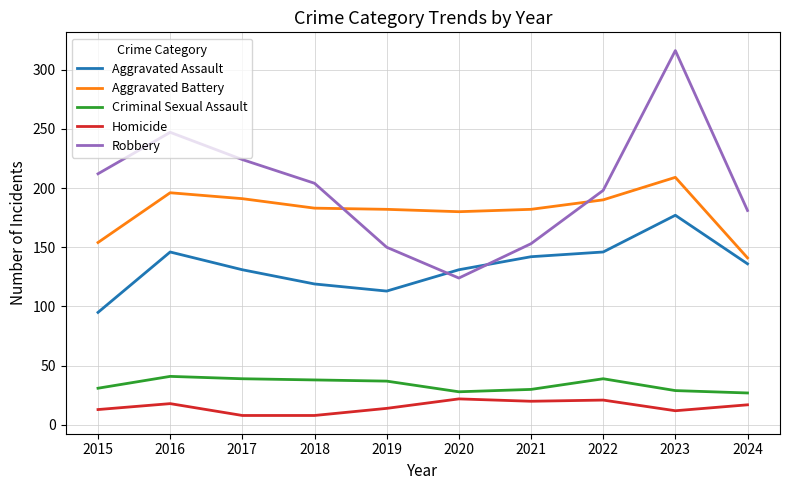

What are all the series names shown in the legend?

Aggravated Assault, Aggravated Battery, Criminal Sexual Assault, Homicide, Robbery